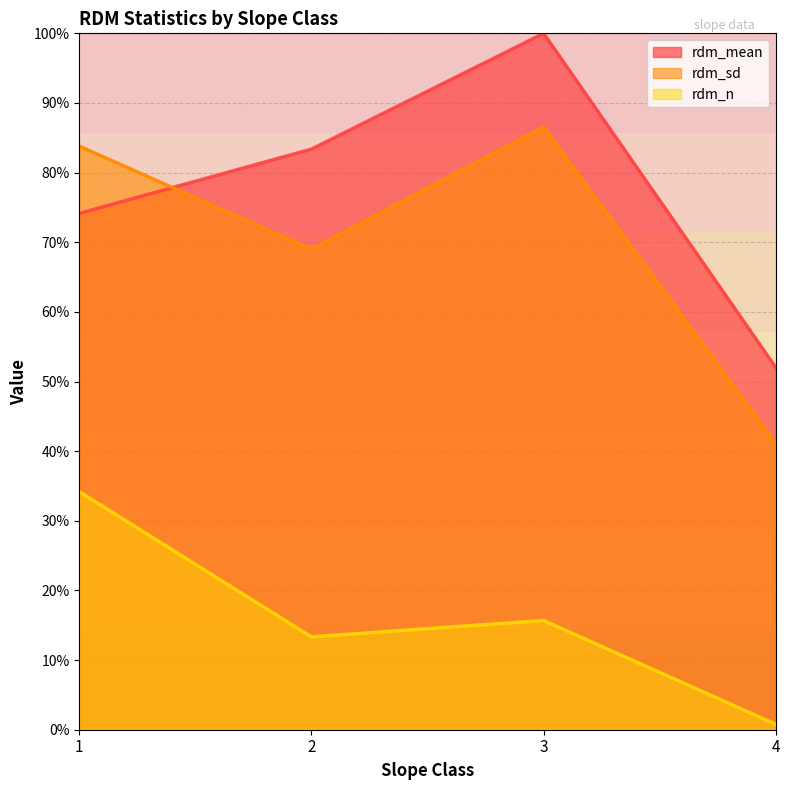

Rank the series by their maximum value, from highest to lowest.

rdm_mean, rdm_sd, rdm_n